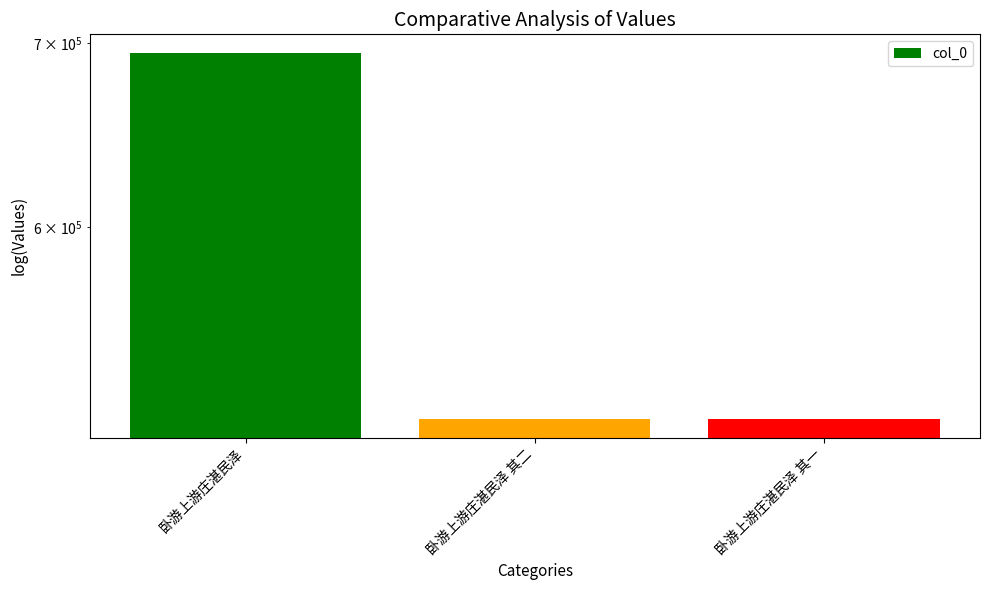

How many series are shown in this chart?

1